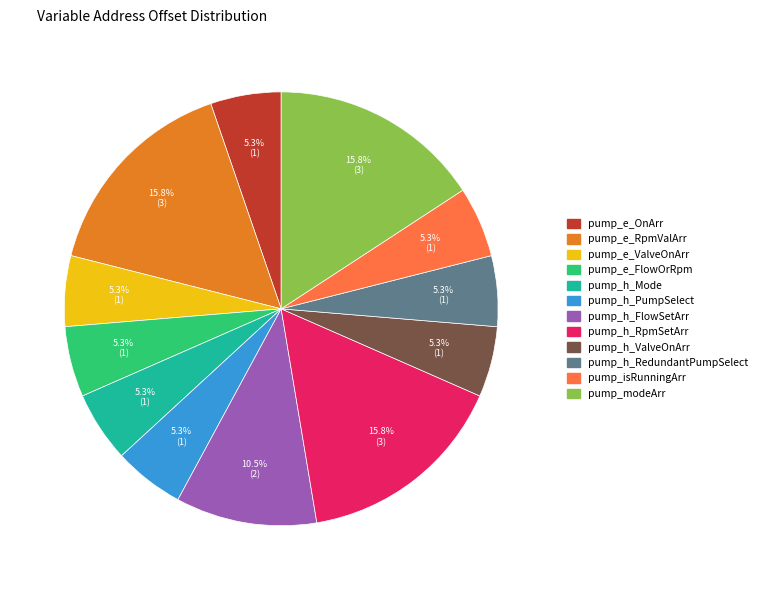

Which has a higher value, pump_modeArr or pump_e_ValveOnArr?

pump_modeArr